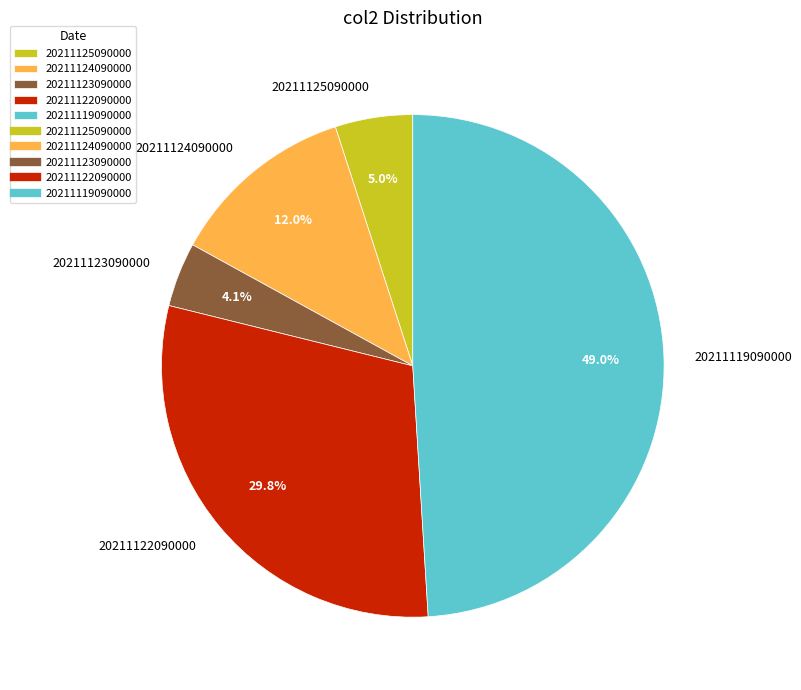

To the nearest percent, what is the difference between the largest and smallest slice percentages?

45%